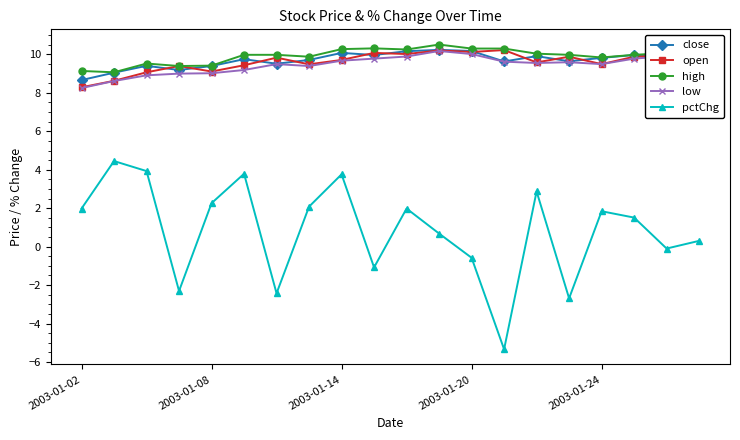

At how many categories does at least one series exceed -3?

20